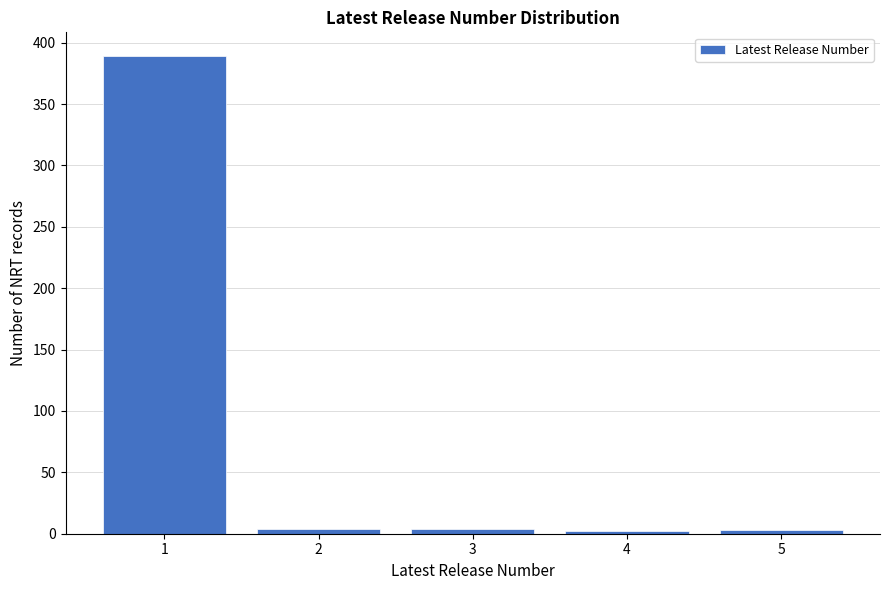

What is the maximum value shown in the chart?

389